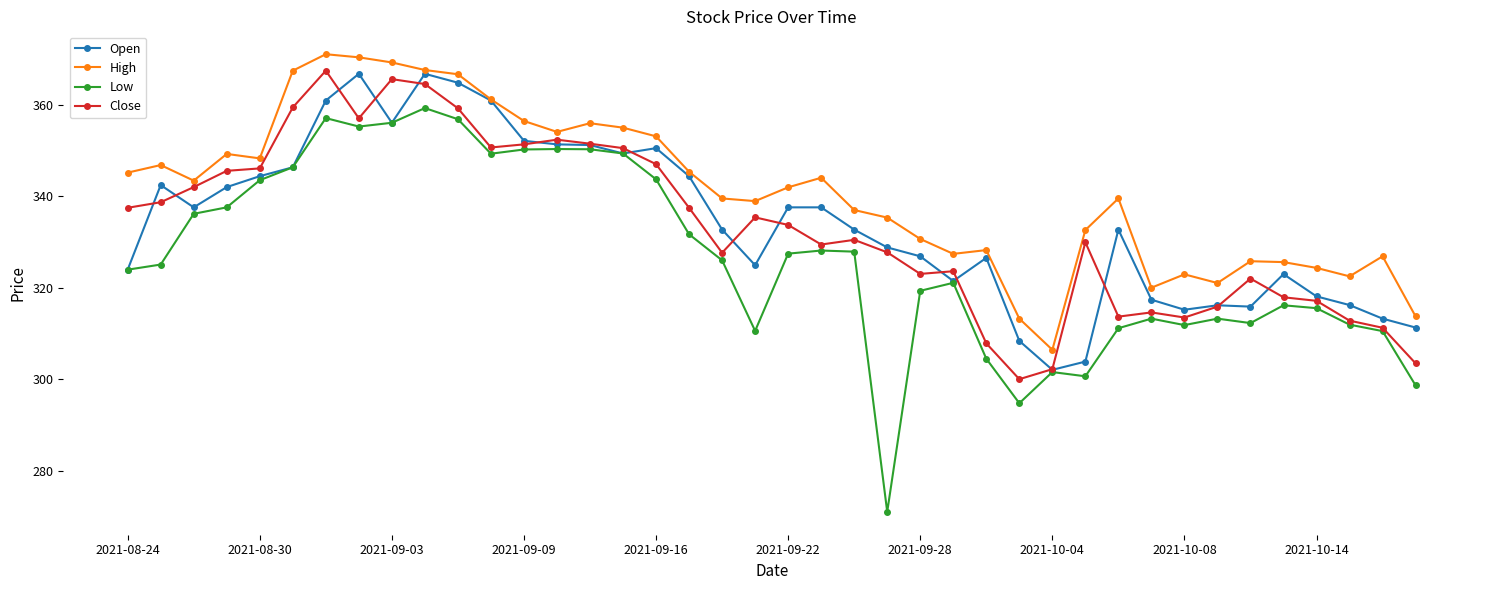

Does the chart have visible grid lines?

No